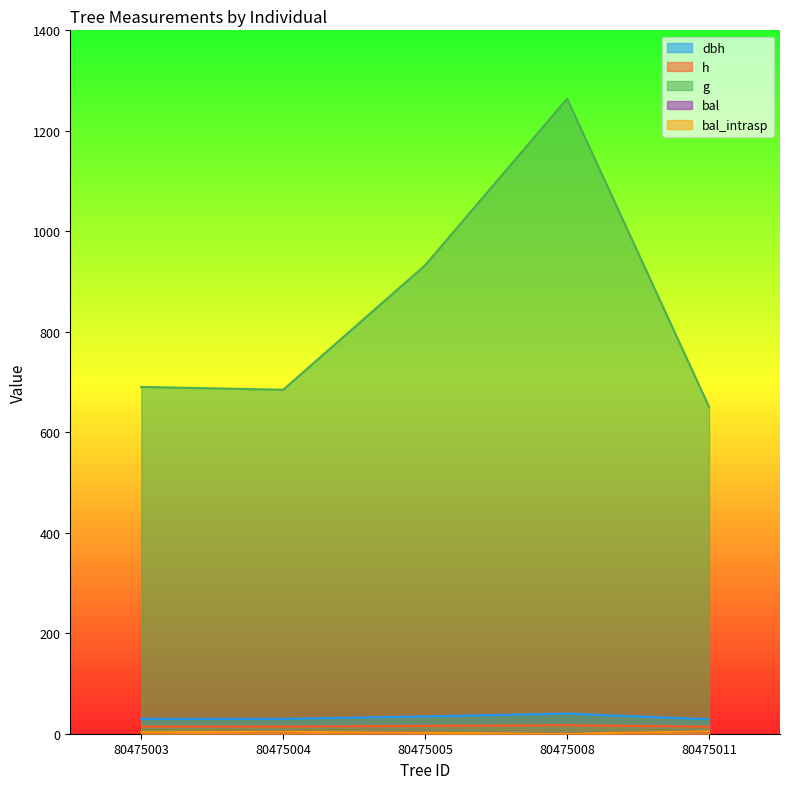

True or false: bal_intrasp and dbh intersect in this chart.

False